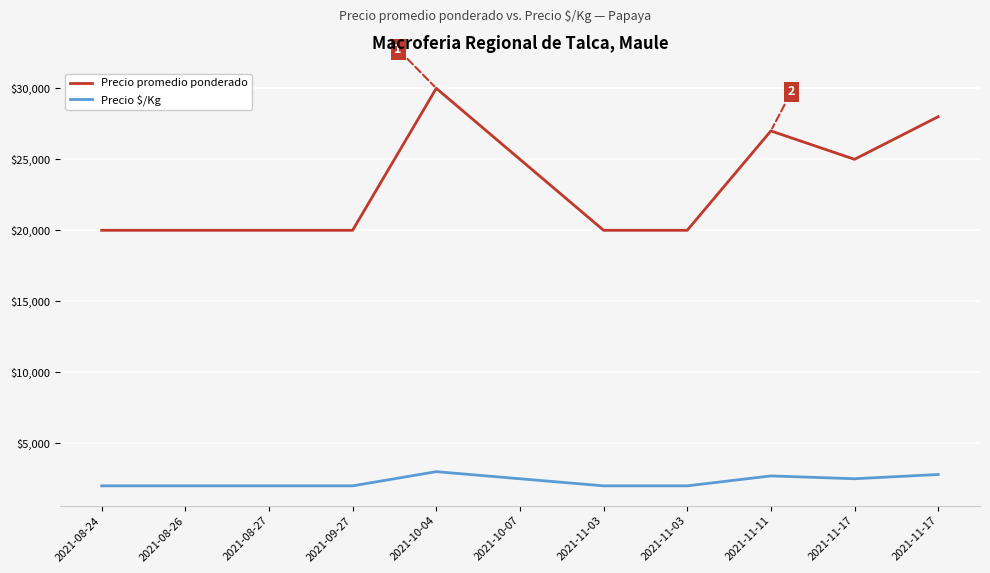

What are all the series names shown in the legend?

Precio promedio ponderado, Precio $/Kg